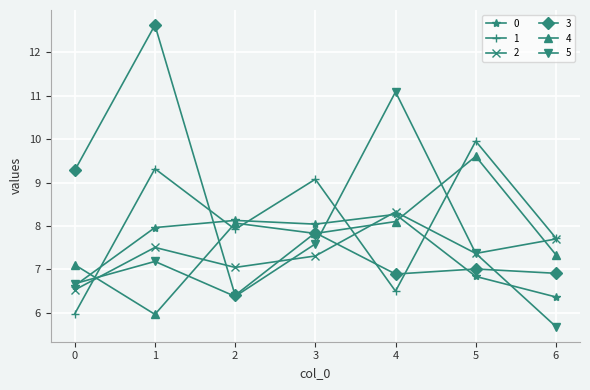

The value of 5 at 1 is 12.8. True or false?

False